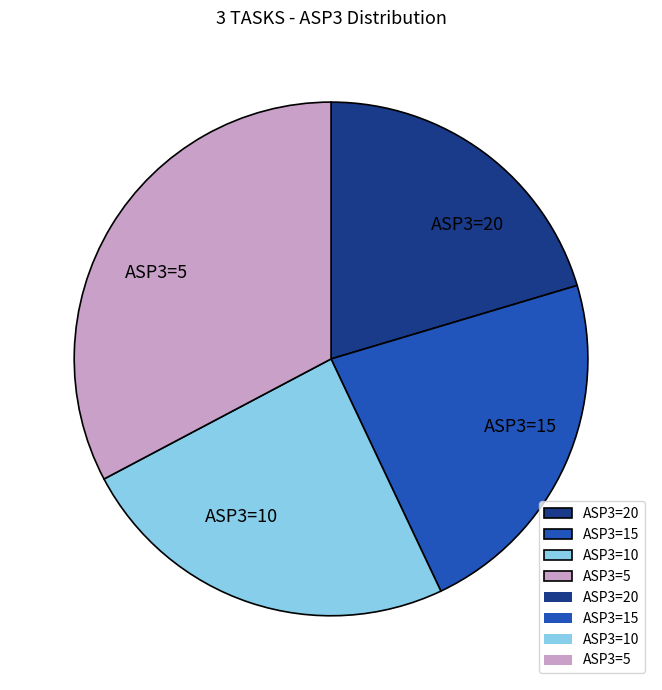

Is there any slice that represents more than half of the pie?

No